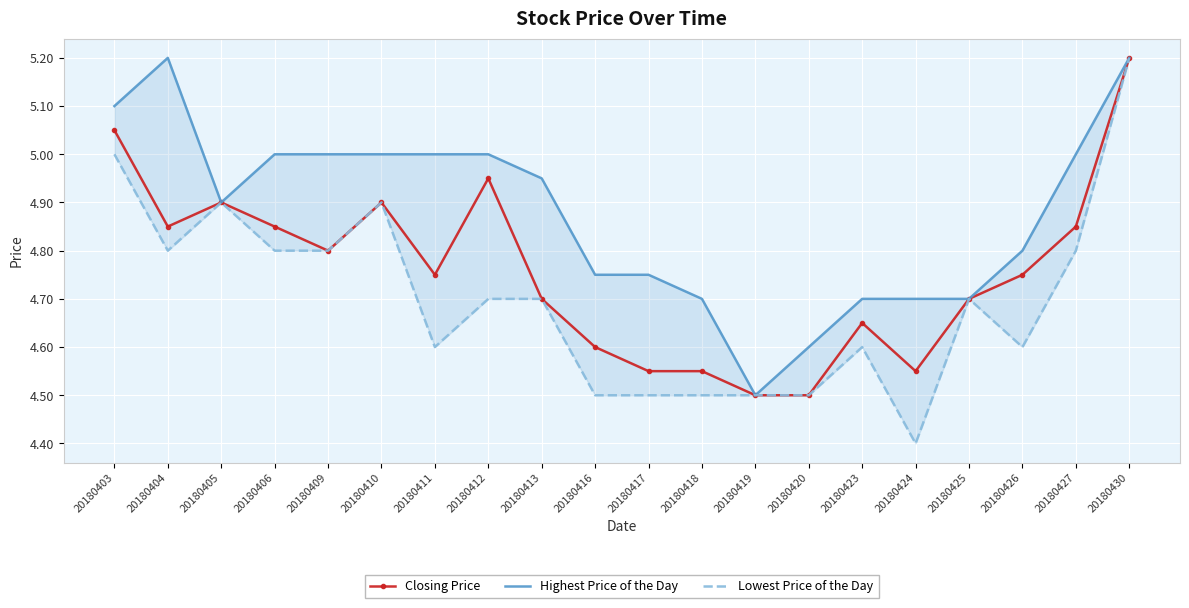

True or false: Closing Price and Lowest Price of the Day intersect in this chart.

False